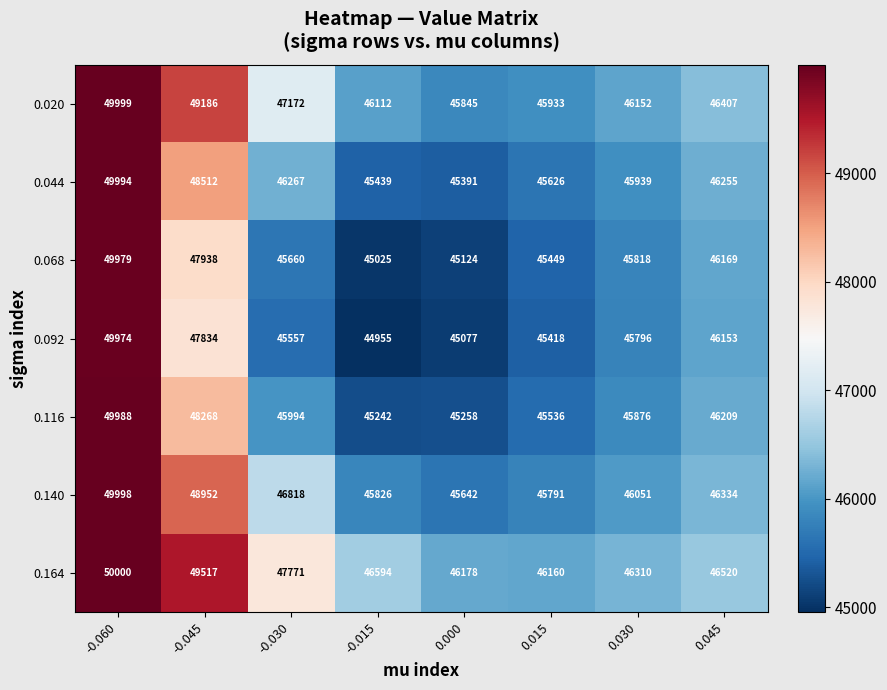

Which series has the widest spread of values?

0.092